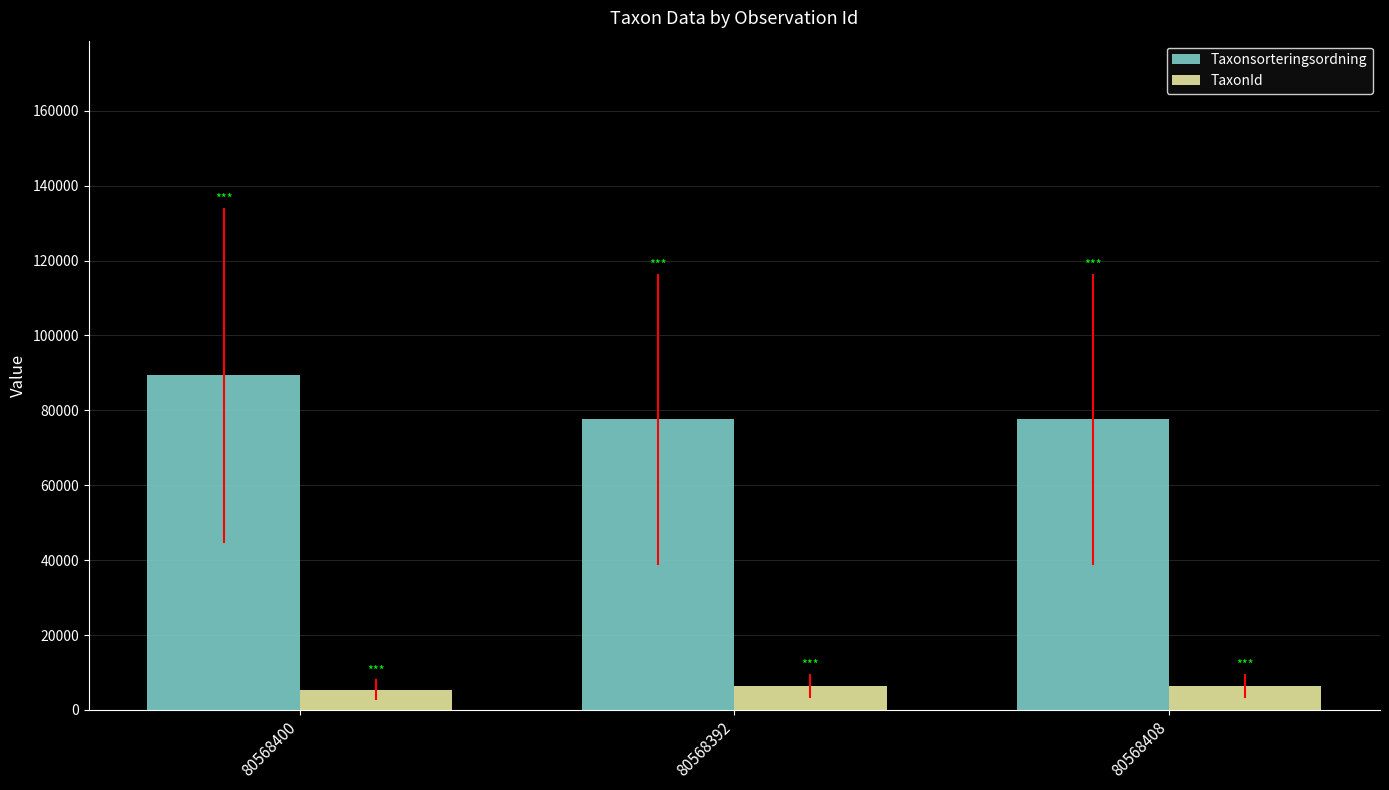

Which category has the highest value across all series?

80568400